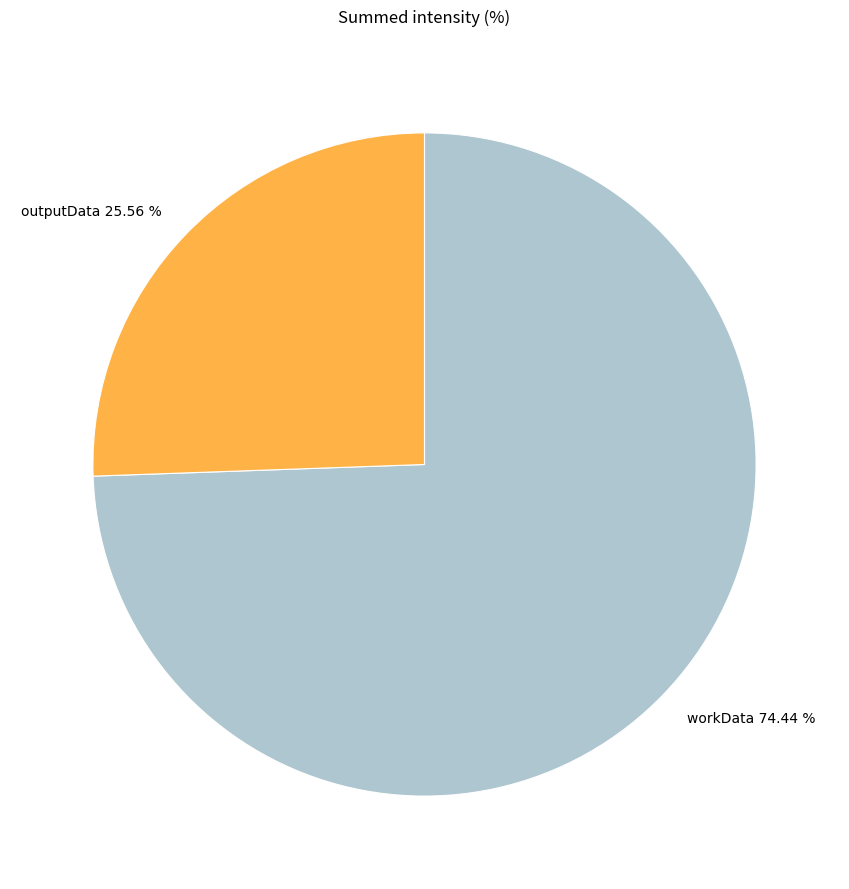

To the nearest percent, what percentage of the pie is workData?

74%